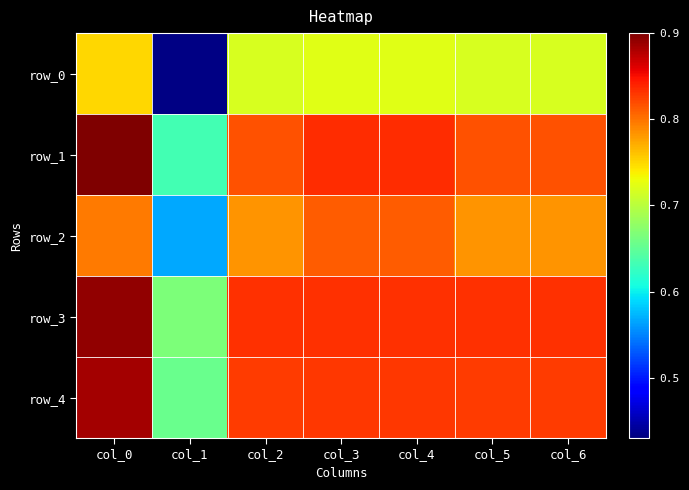

The value of row_2 at col_1 is 1.0. True or false?

False